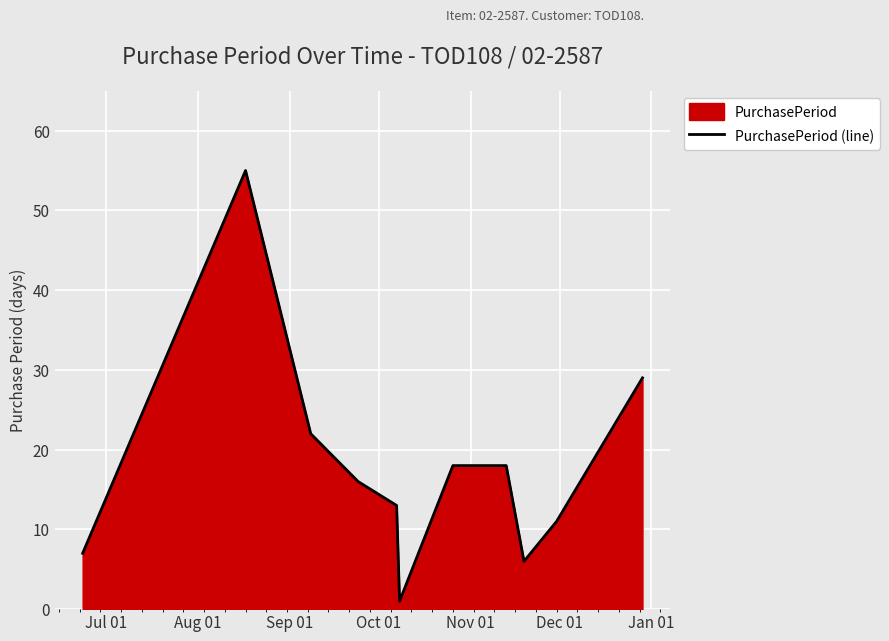

How many interior local valleys (lower than both neighbors) does the data have?

2